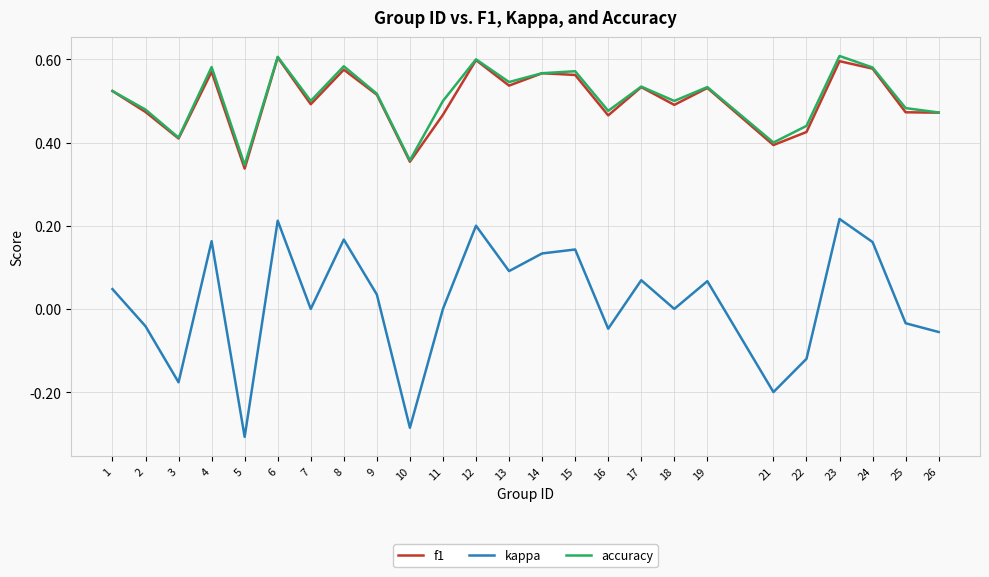

Is the value of kappa at 5 greater than the value of accuracy at 11?

No